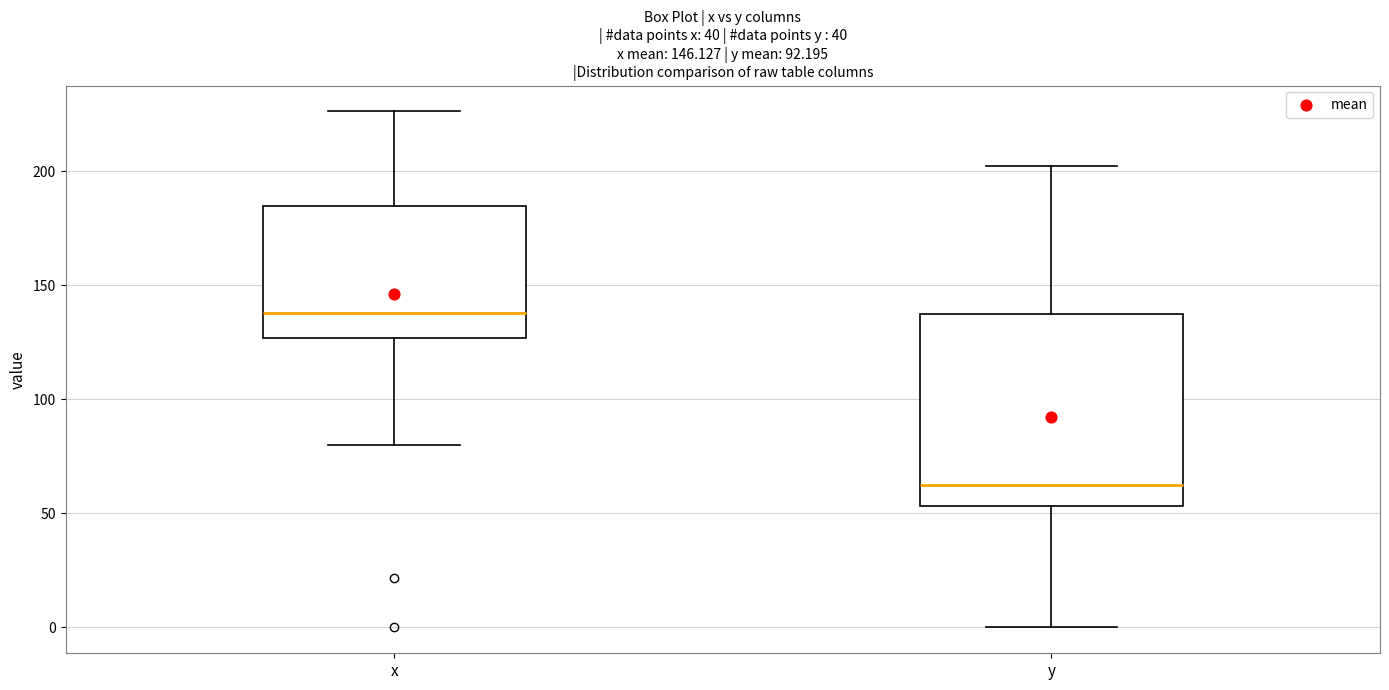

Which box is the tallest, from its lower edge to its upper edge?

y